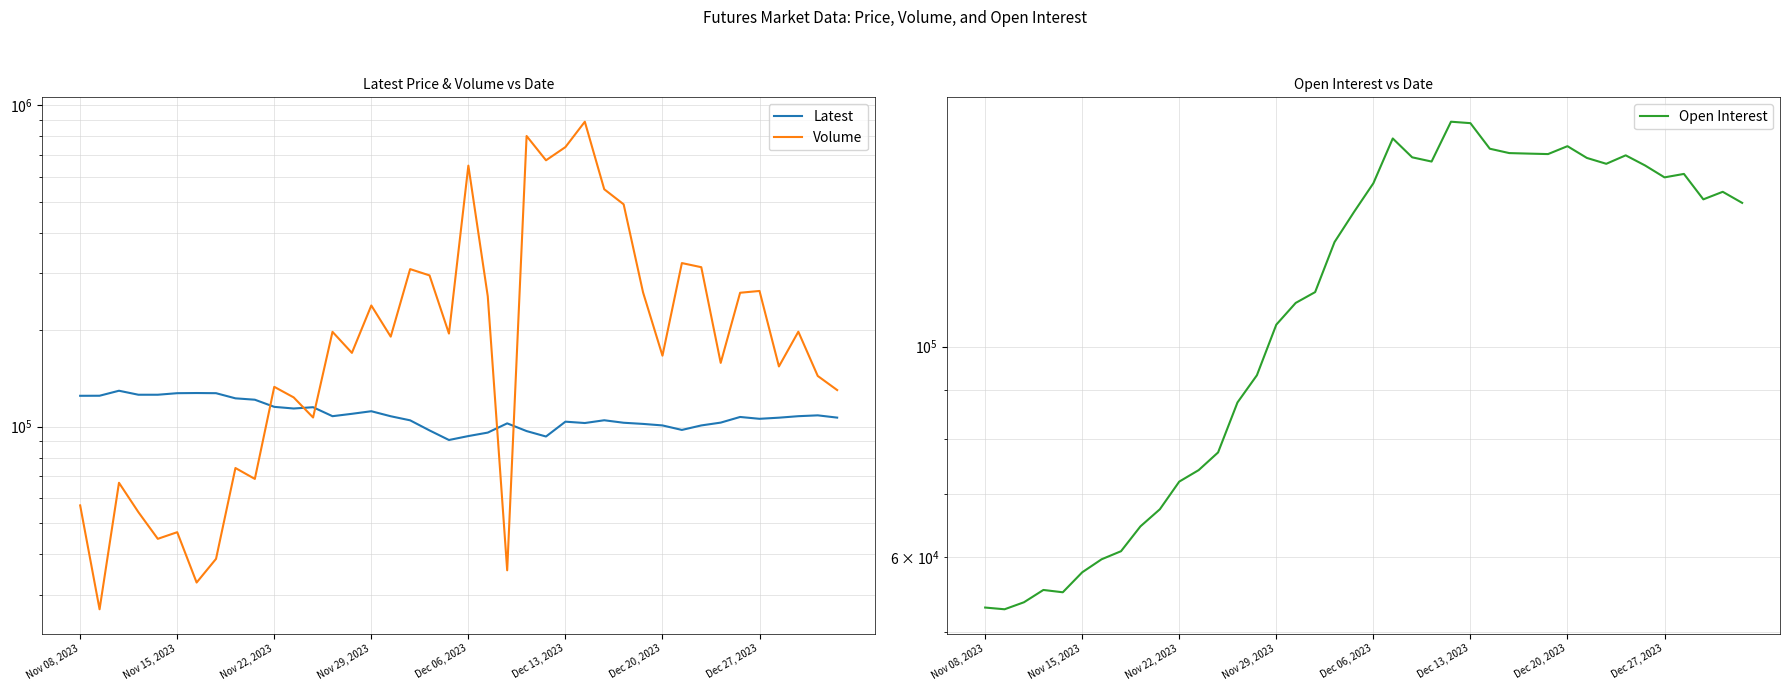

At Nov 29, 2023, list the series in order from largest to smallest.

Volume, Latest, Open Interest